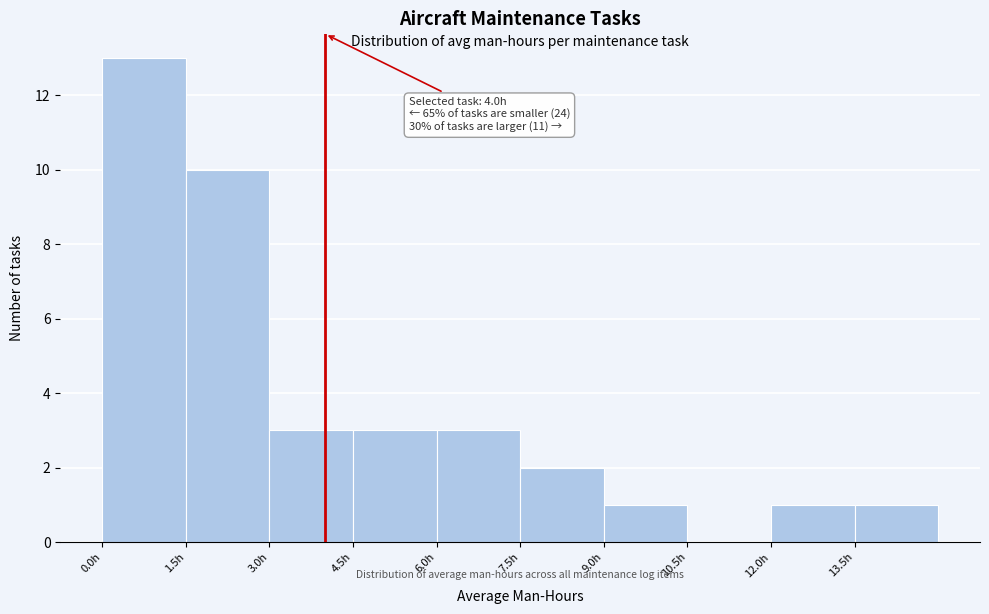

Which range on the x-axis has the tallest bar?

0.0 to 1.5